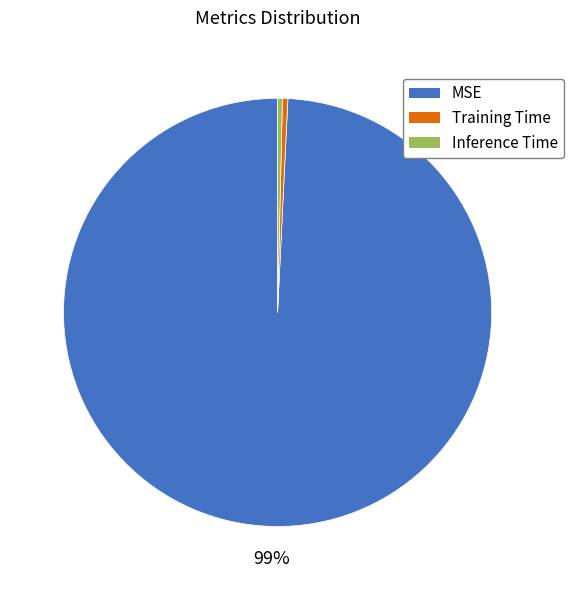

What is the largest slice in the pie chart?

MSE